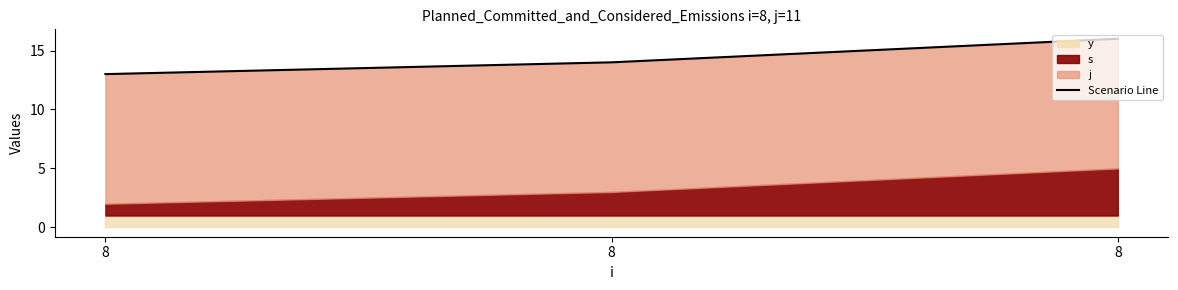

Reading left to right, transcribe all the data shown in this chart.

8=13	8=14	8=16